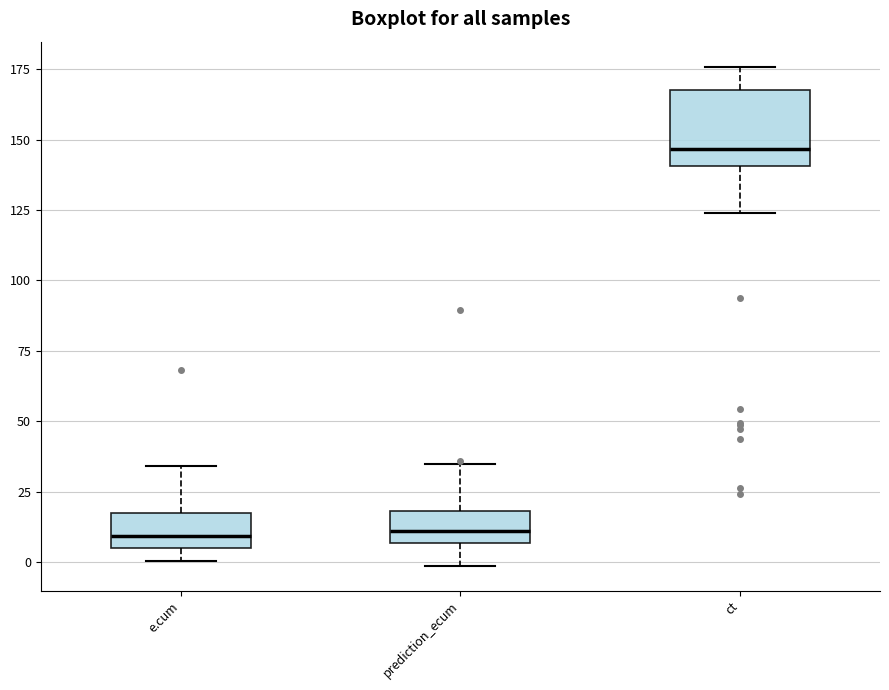

Where does the upper whisker of the box for prediction_ecum end on the y-axis? The values are not printed on the chart, so give them approximately, as read against the axis.

35